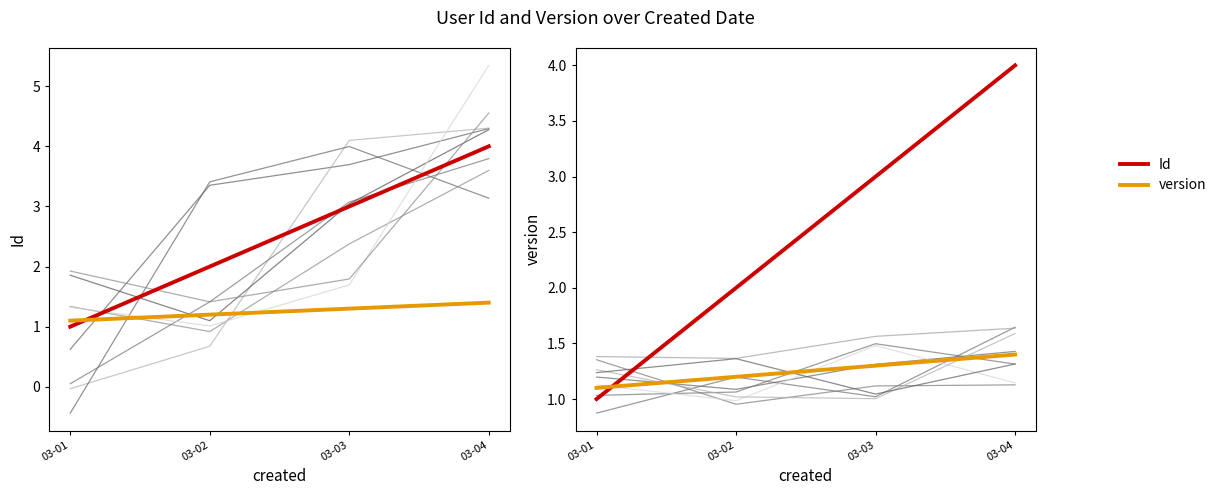

What is the sum of the Id values at 03-04 and 03-03?

7.0